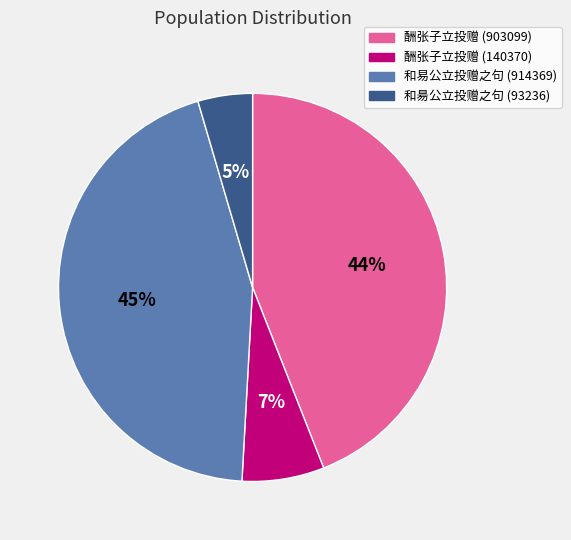

Is 酬张子立投赠 (140370) the majority of the pie?

No